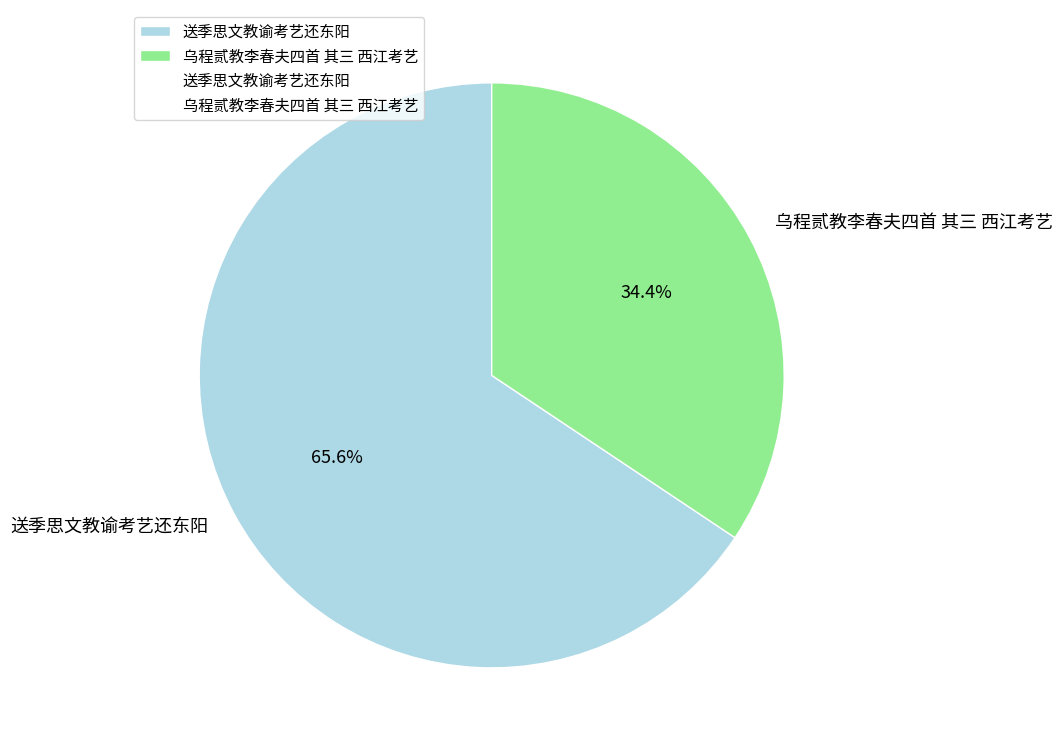

Which has a higher value, 乌程贰教李春夫四首 其三 西江考艺 or 送季思文教谕考艺还东阳?

送季思文教谕考艺还东阳